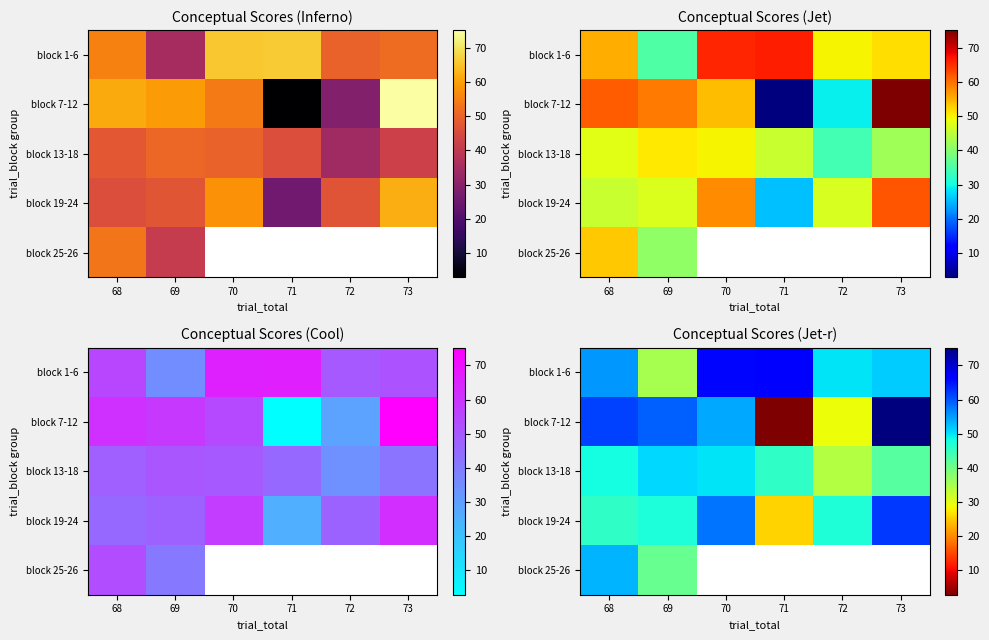

How many data points does each series have?

6